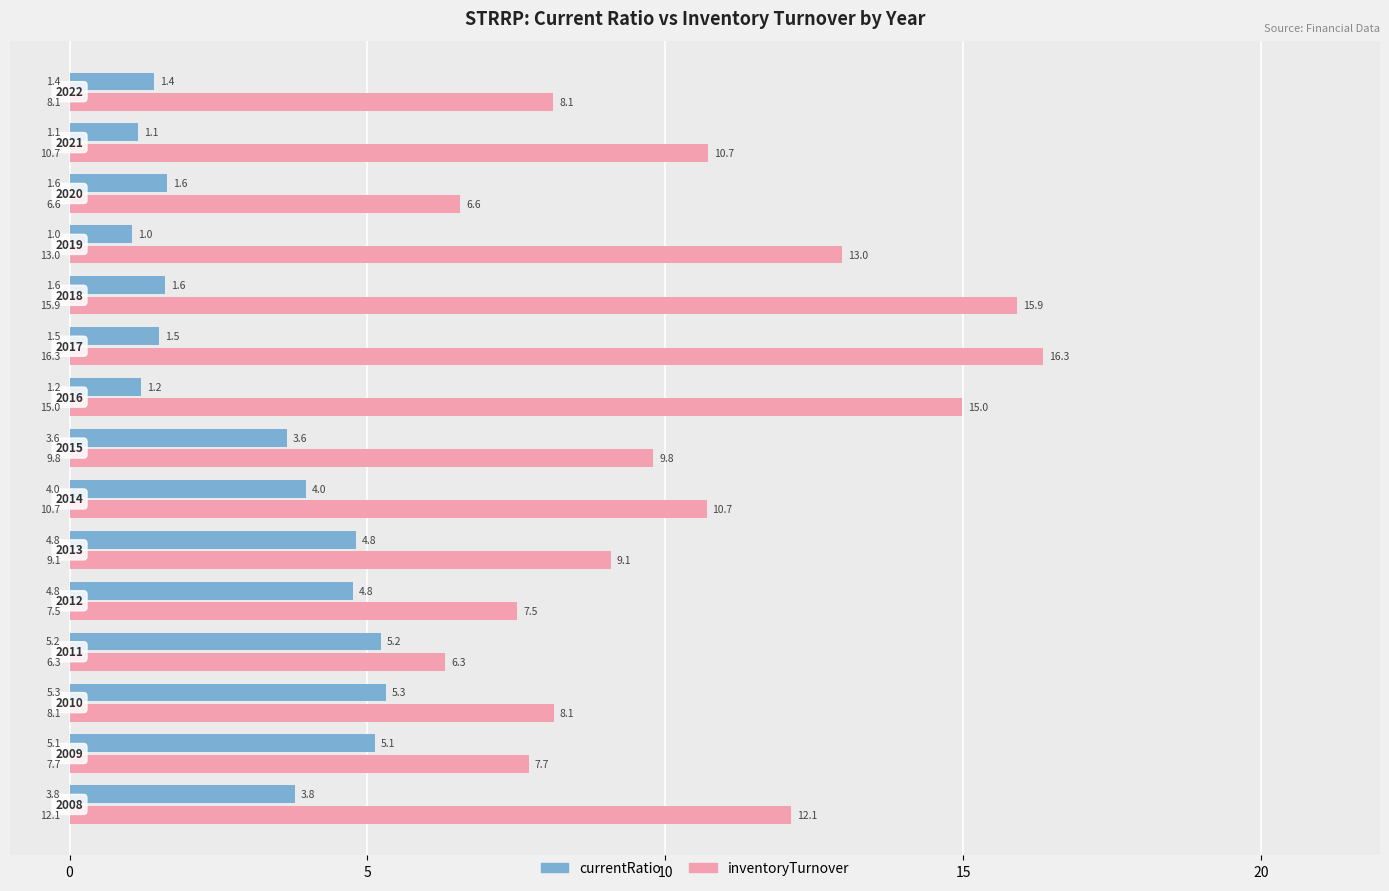

Which series has the largest range (max minus min)?

inventoryTurnover